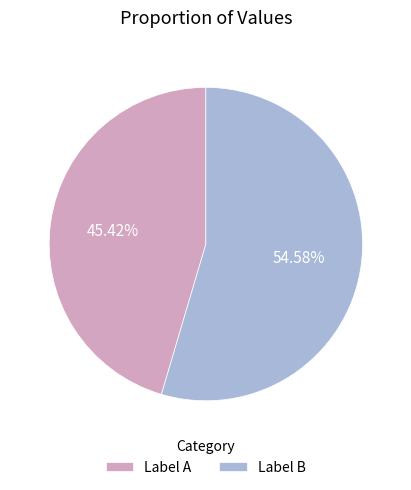

To the nearest percent, what is the average slice percentage?

50%